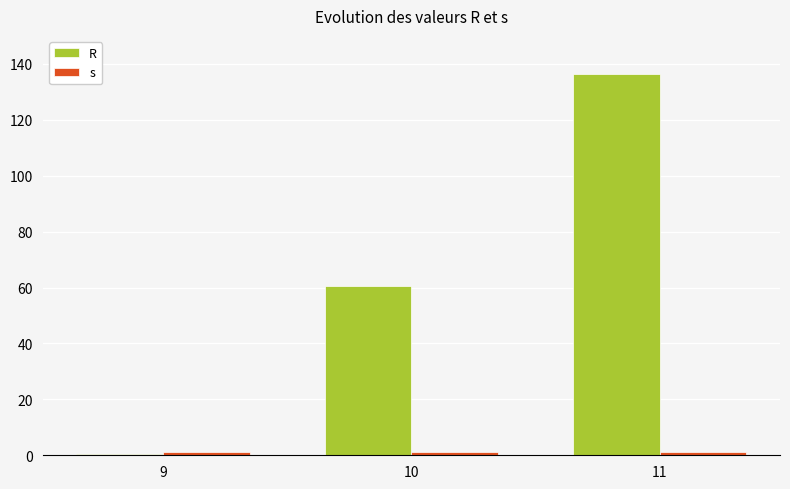

Which series has the largest total across all categories?

R